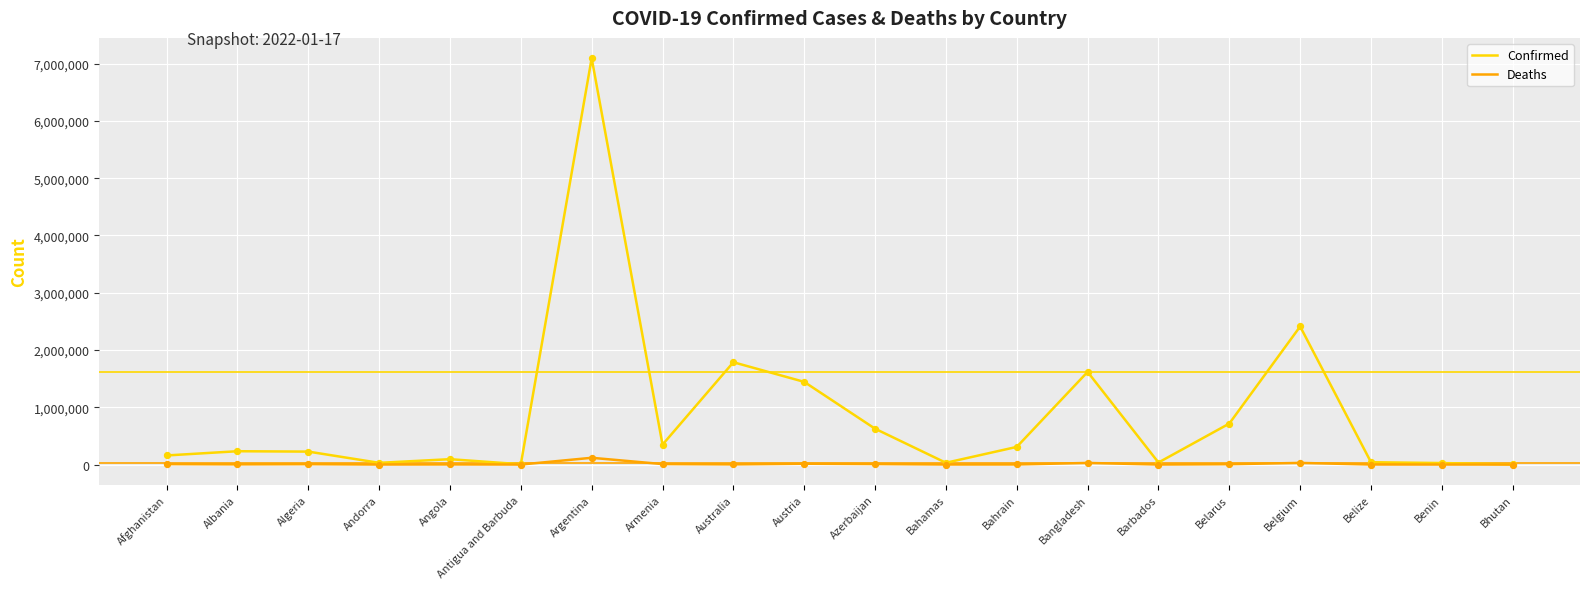

At which category is the sum across all series the highest?

Argentina